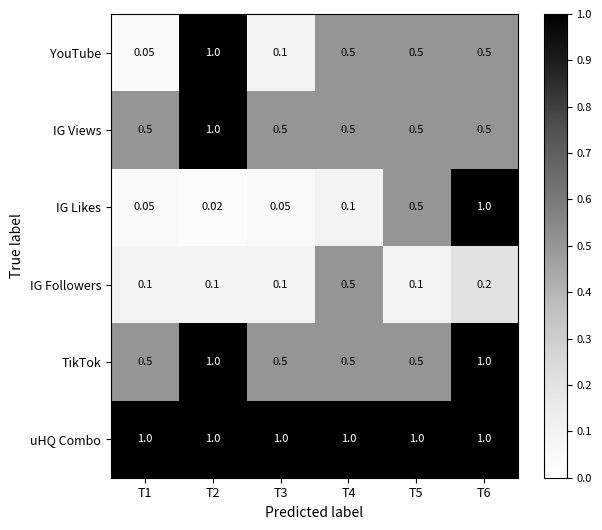

Which series has the largest total across all categories?

uHQ Combo